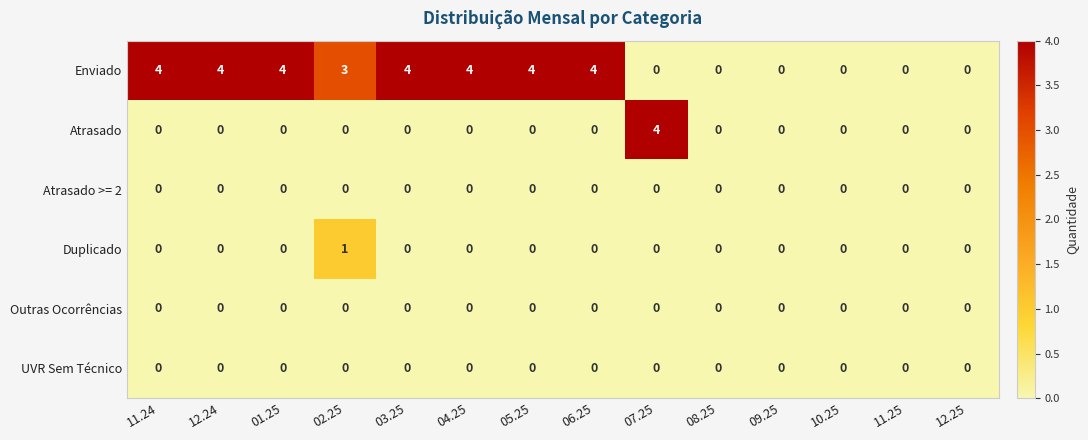

Which series changed the most between 11.24 and 08.25?

Enviado